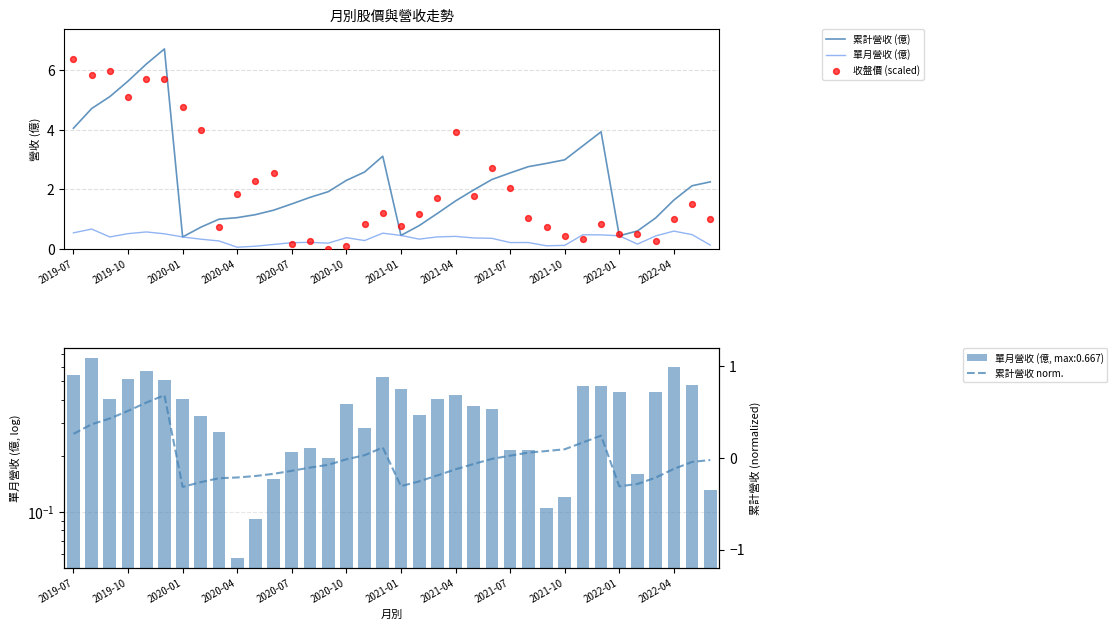

Which series has the largest total across all categories?

累計營收 (億)